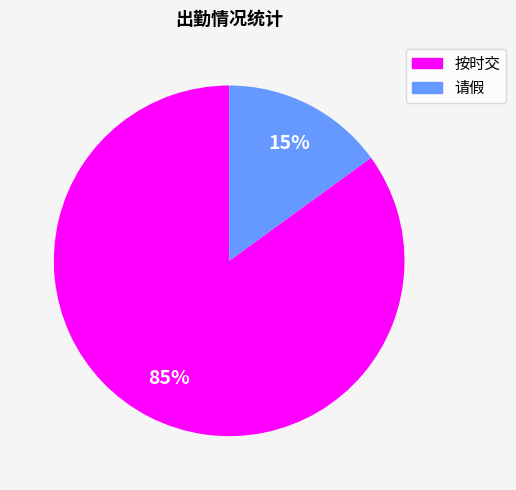

Is there any slice that represents more than half of the pie?

Yes